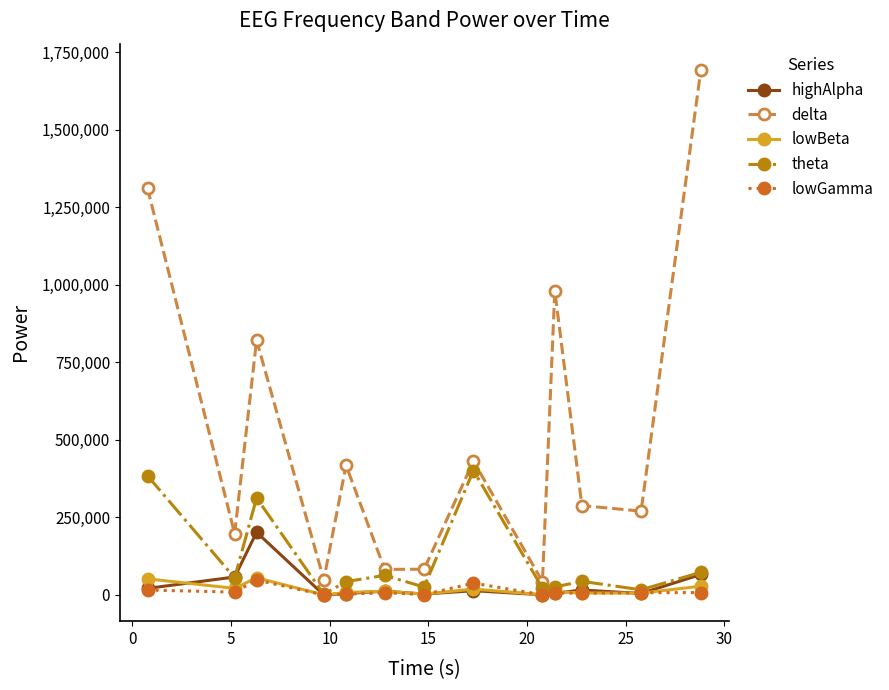

True or false: lowBeta and delta cross at least once.

False